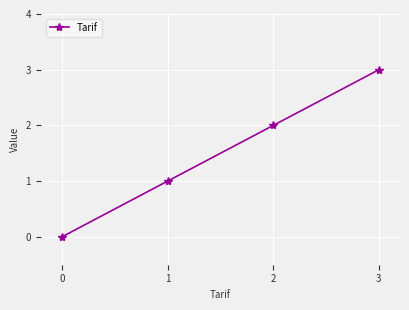

True or false: the data shows 1 at 0.

False